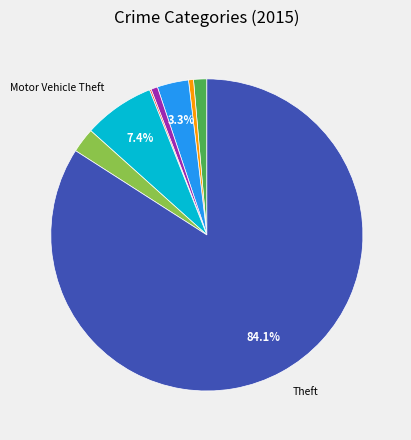

Is there a majority slice in this chart?

Yes